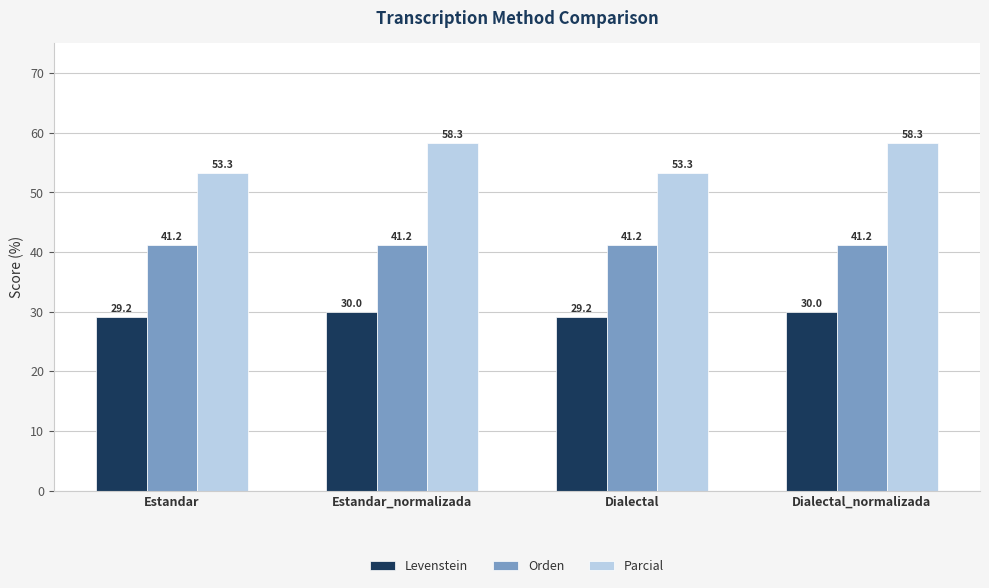

What is the spread (max minus min) of values at Estandar?

24.2